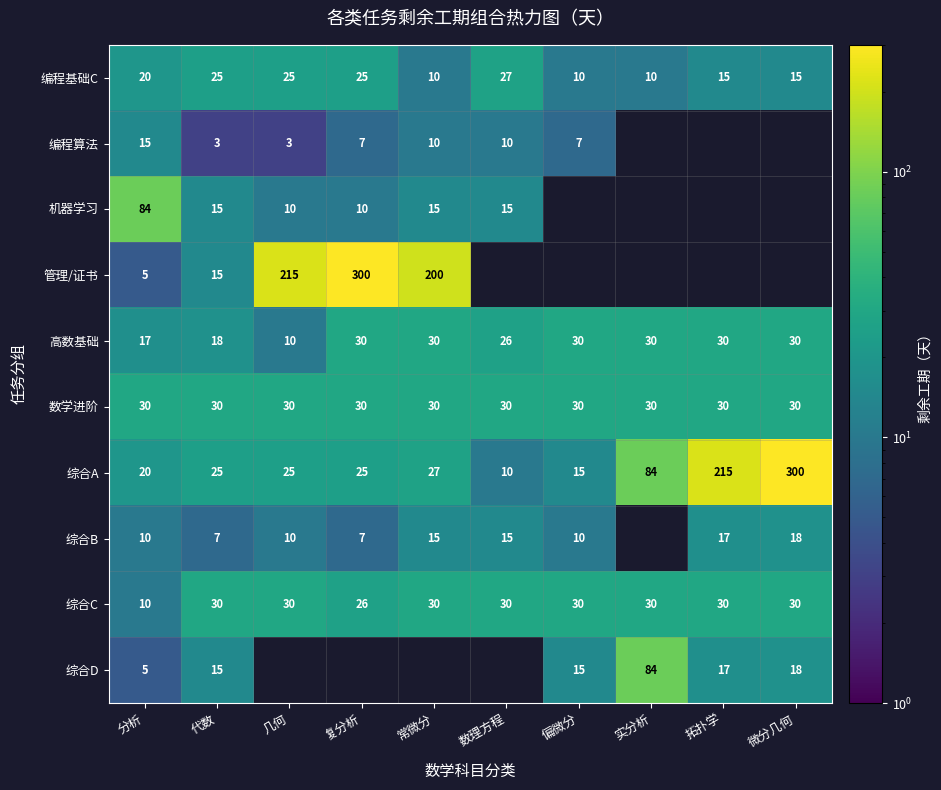

The value of 编程基础C at 常微分 is 10. True or false?

True